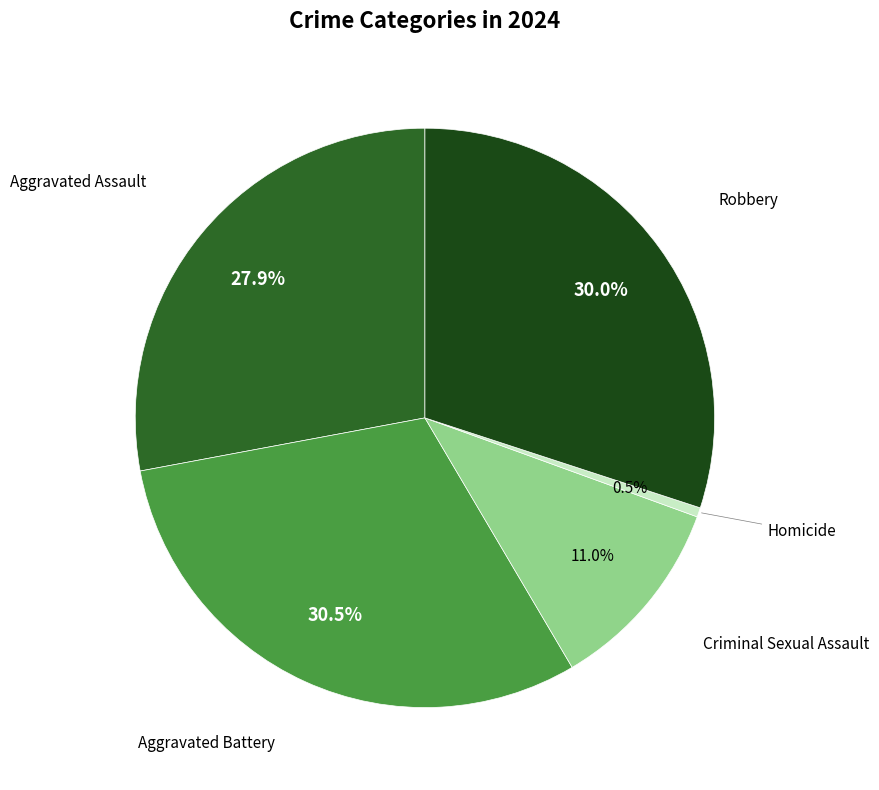

Is there any slice that represents more than half of the pie?

No